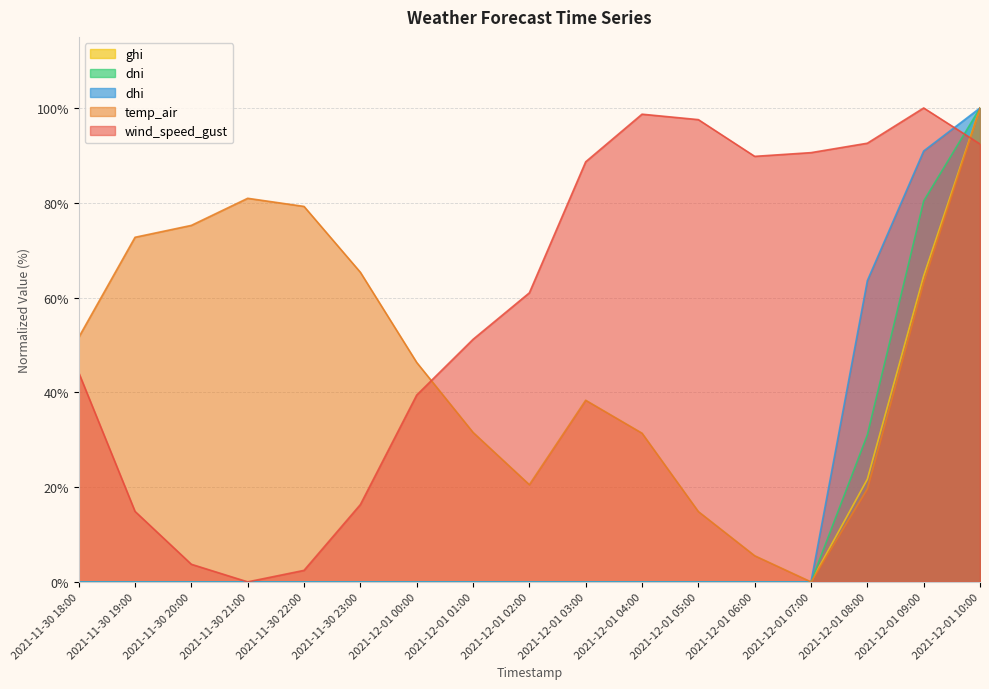

Which series has the widest spread of values?

wind_speed_gust